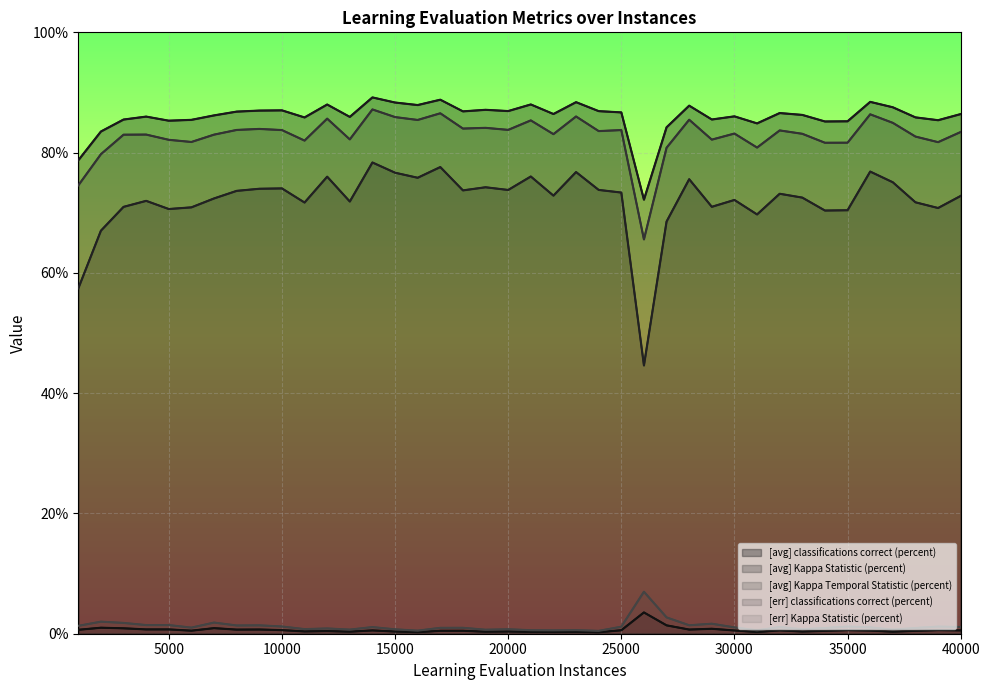

True or false: [err] classifications correct (percent) and [avg] Kappa Temporal Statistic (percent) intersect in this chart.

False